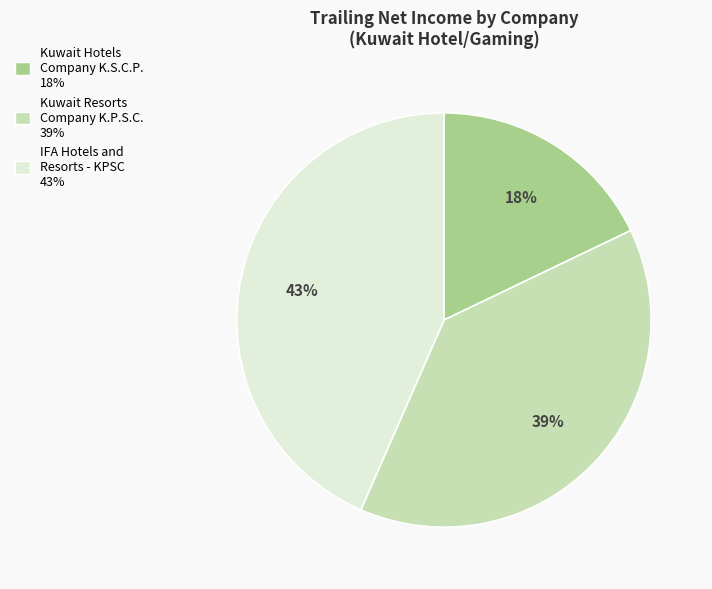

True or false: Kuwait Resorts Company K.P.S.C. accounts for 47% of the total.

False